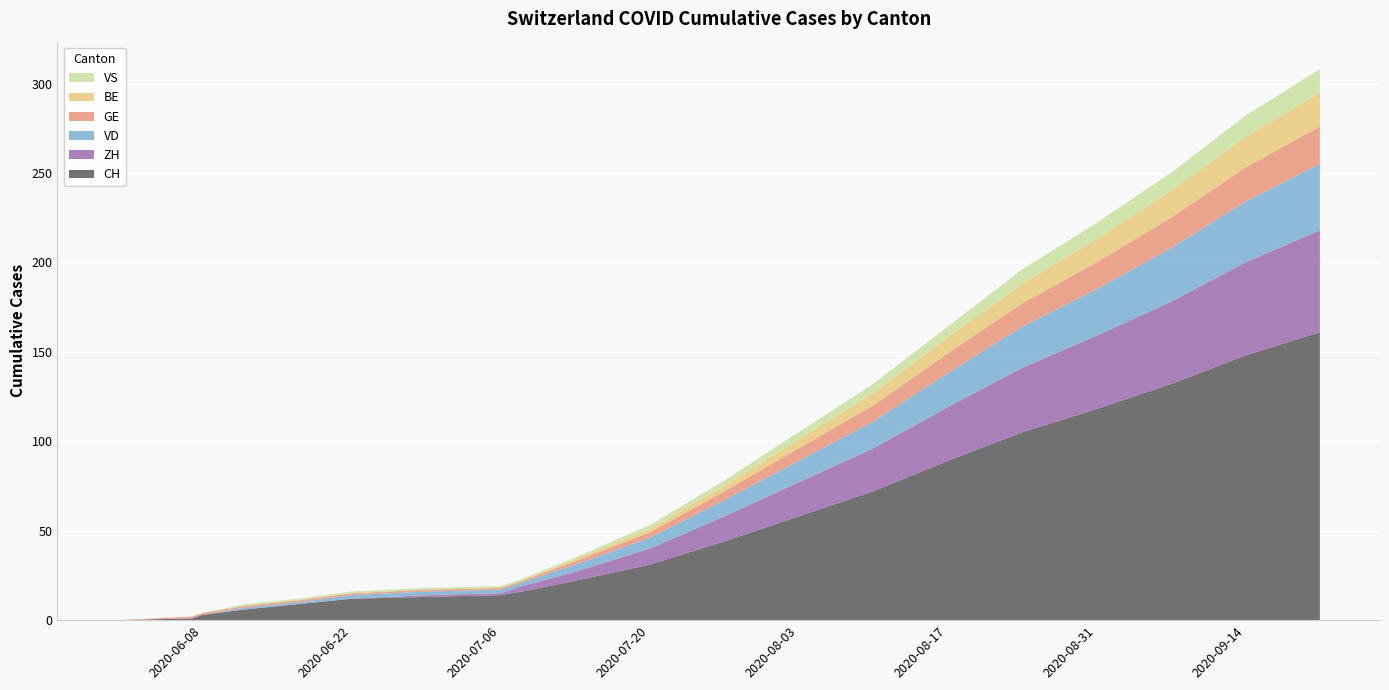

Reading left to right, extract all data points from this chart.

CH: 2020-05-31=0	2020-06-07=1	2020-06-08=3	2020-06-12=6	2020-06-17=9	2020-06-22=12	2020-06-29=13	2020-07-06=14	2020-07-08=16	2020-07-13=22	2020-07-20=31	2020-07-27=44	2020-08-03=58	2020-08-10=72	2020-08-17=89	2020-08-24=105	2020-08-31=118	2020-09-07=132	2020-09-14=148	2020-09-21=161
ZH: 2020-05-31=0	2020-06-07=0	2020-06-08=0	2020-06-12=0	2020-06-17=0	2020-06-22=0	2020-06-29=1	2020-07-06=1	2020-07-08=3	2020-07-13=5	2020-07-20=9	2020-07-27=14	2020-08-03=19	2020-08-10=24	2020-08-17=30	2020-08-24=36	2020-08-31=41	2020-09-07=46	2020-09-14=52	2020-09-21=57
VD: 2020-05-31=0	2020-06-07=0	2020-06-08=0	2020-06-12=1	2020-06-17=1	2020-06-22=2	2020-06-29=2	2020-07-06=2	2020-07-08=2	2020-07-13=4	2020-07-20=6	2020-07-27=9	2020-08-03=12	2020-08-10=15	2020-08-17=19	2020-08-24=23	2020-08-31=26	2020-09-07=30	2020-09-14=34	2020-09-21=37
GE: 2020-05-31=0	2020-06-07=1	2020-06-08=1	2020-06-12=1	2020-06-17=1	2020-06-22=1	2020-06-29=1	2020-07-06=1	2020-07-08=1	2020-07-13=2	2020-07-20=3	2020-07-27=5	2020-08-03=7	2020-08-10=9	2020-08-17=11	2020-08-24=13	2020-08-31=15	2020-09-07=17	2020-09-14=19	2020-09-21=21
BE: 2020-05-31=0	2020-06-07=0	2020-06-08=0	2020-06-12=0	2020-06-17=0	2020-06-22=0	2020-06-29=0	2020-07-06=0	2020-07-08=0	2020-07-13=1	2020-07-20=2	2020-07-27=3	2020-08-03=5	2020-08-10=7	2020-08-17=9	2020-08-24=11	2020-08-31=13	2020-09-07=15	2020-09-14=17	2020-09-21=19
VS: 2020-05-31=0	2020-06-07=0	2020-06-08=0	2020-06-12=1	2020-06-17=1	2020-06-22=1	2020-06-29=1	2020-07-06=1	2020-07-08=1	2020-07-13=1	2020-07-20=2	2020-07-27=3	2020-08-03=4	2020-08-10=5	2020-08-17=6	2020-08-24=8	2020-08-31=9	2020-09-07=10	2020-09-14=12	2020-09-21=13